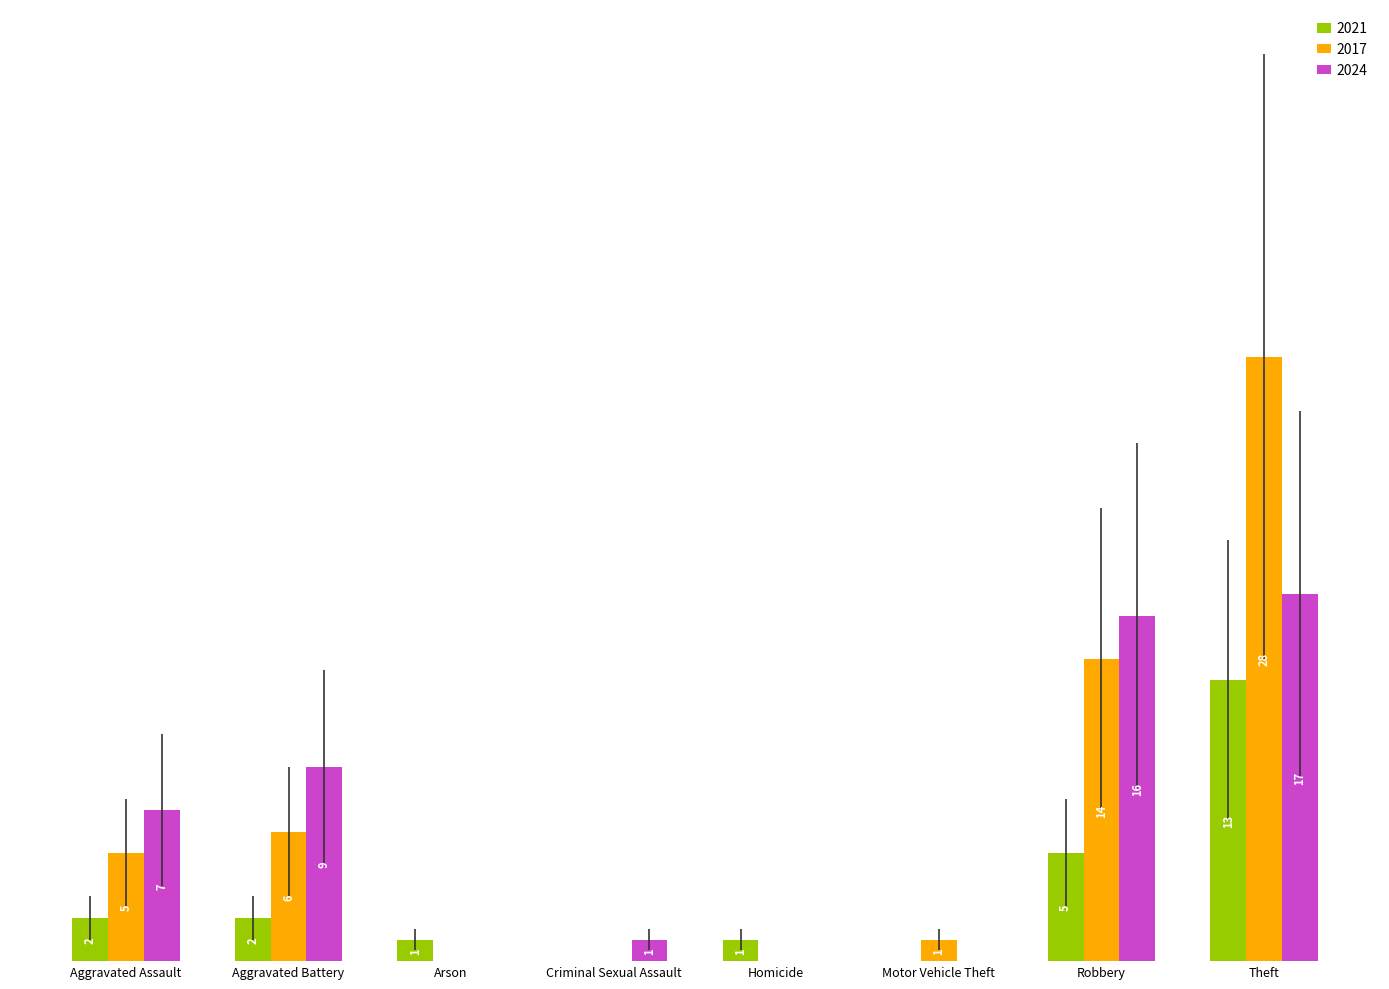

True or false: 2017 has a value of 47 at Theft.

False